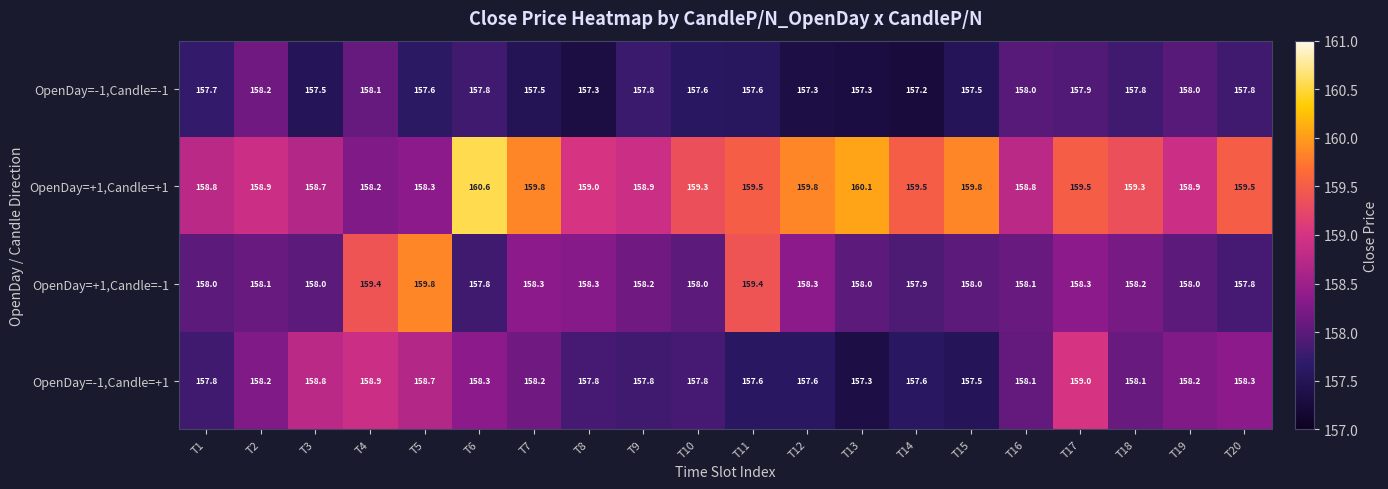

What is the average value of the OpenDay=+1,Candle=+1 series?

159.3